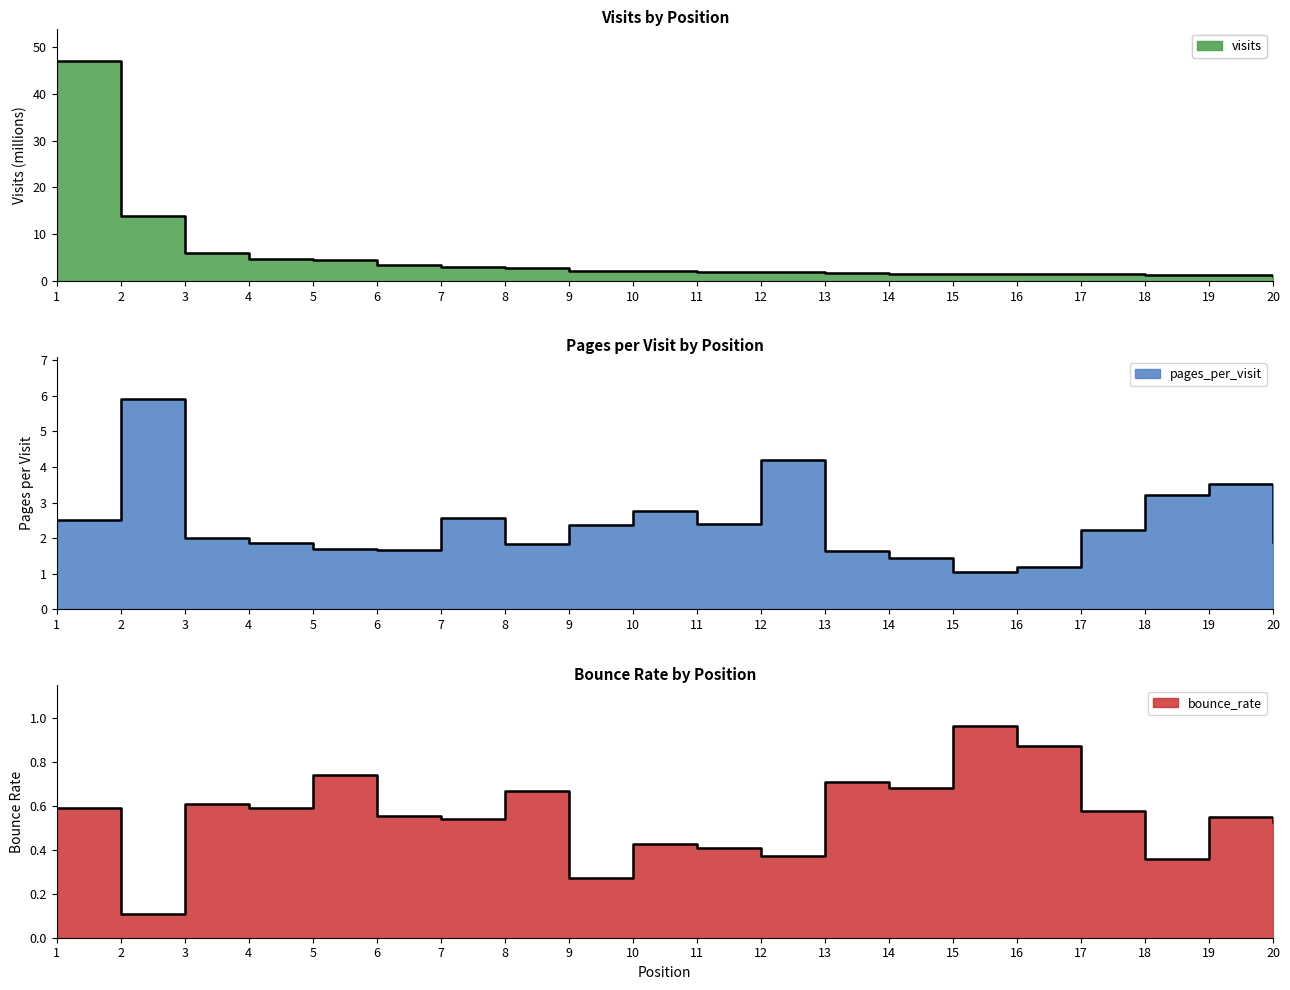

Which category has the lowest value across all series?

2